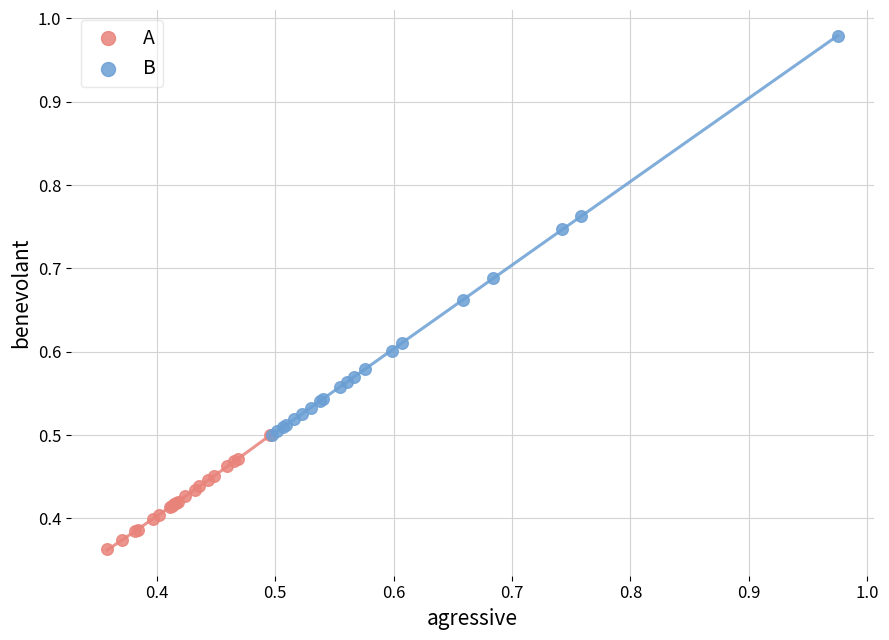

Which series contains the highest Y value?

B